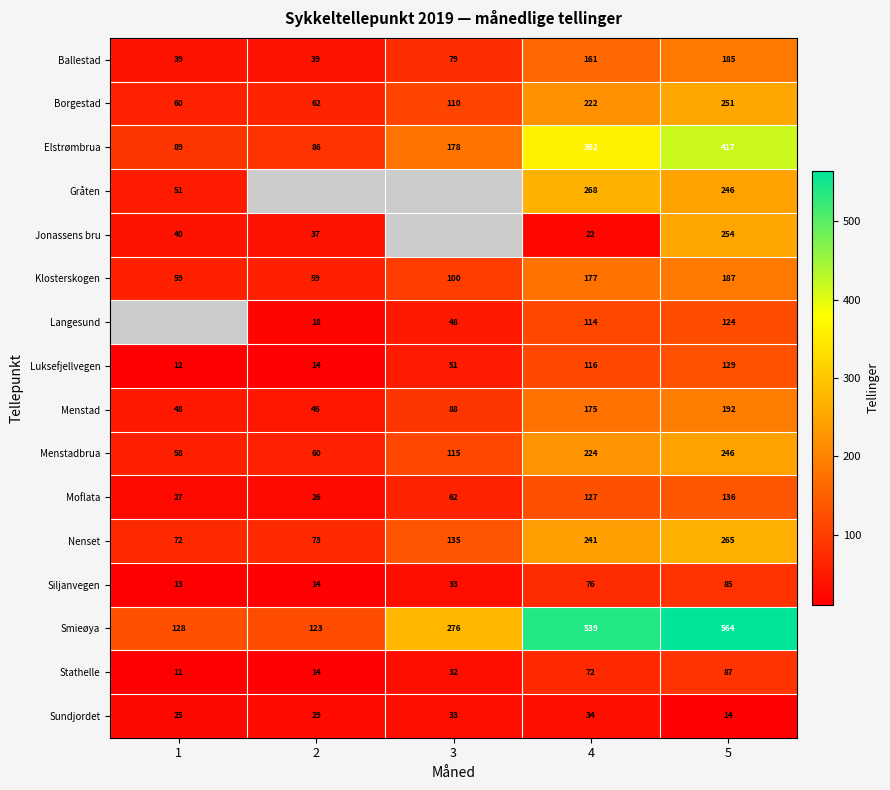

Between 2 and 3, which is larger?

3